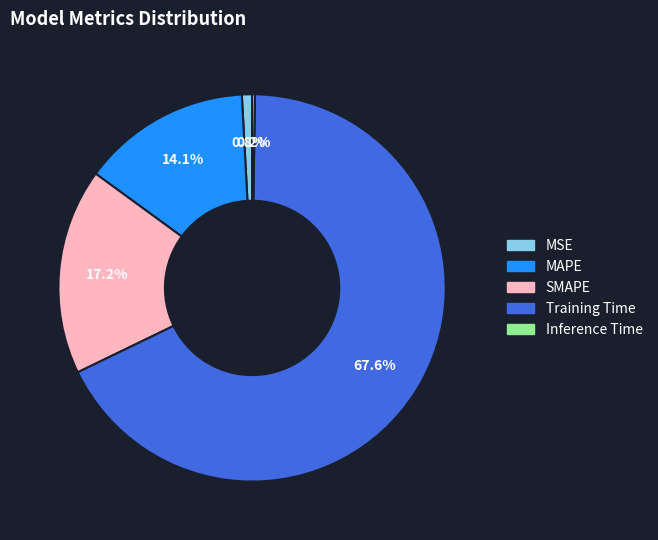

To the nearest percent, what is the combined percentage of Training Time and MSE?

68%